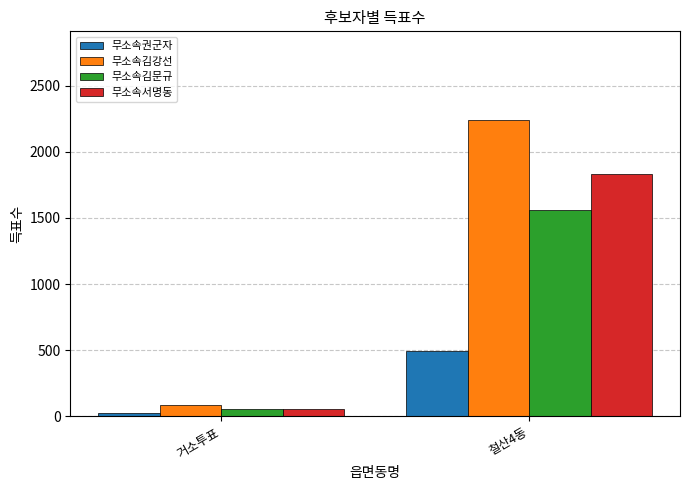

What are all the series names shown in the legend?

무소속권군자, 무소속김강선, 무소속김문규, 무소속서명동